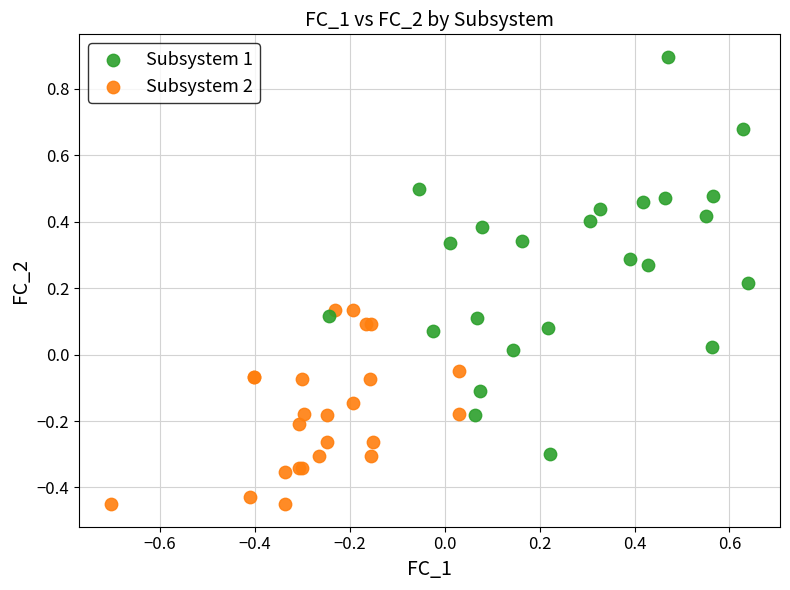

Which series has the largest Y range (max minus min)?

Subsystem 1